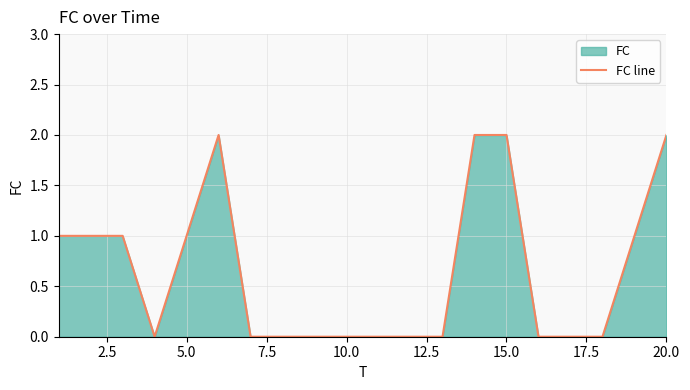

What is the average value?

1